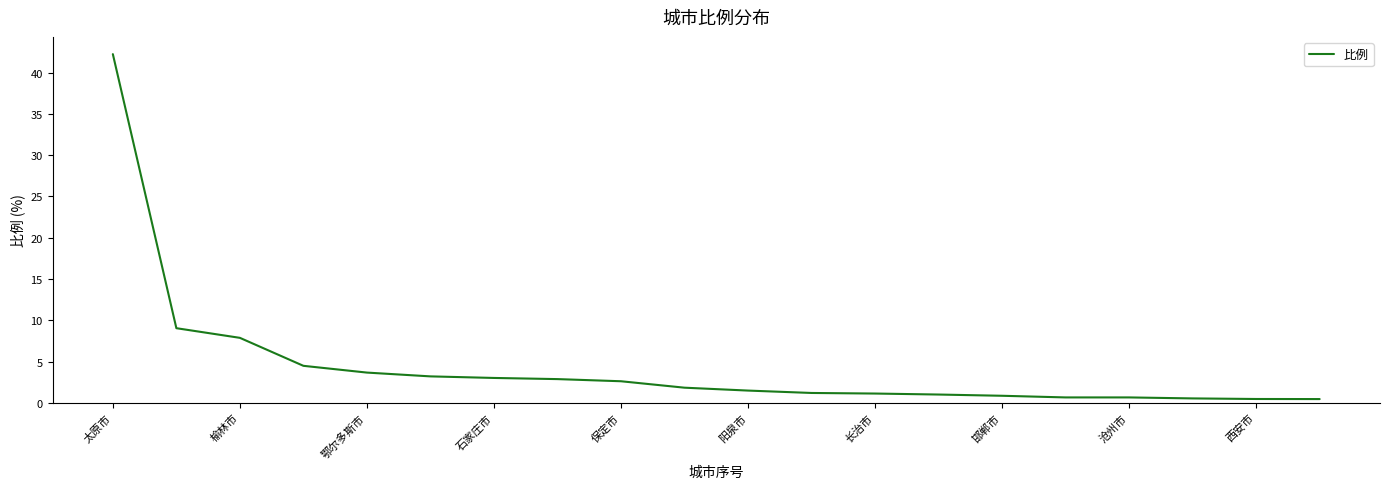

What is the difference between the maximum and minimum values?

41.8